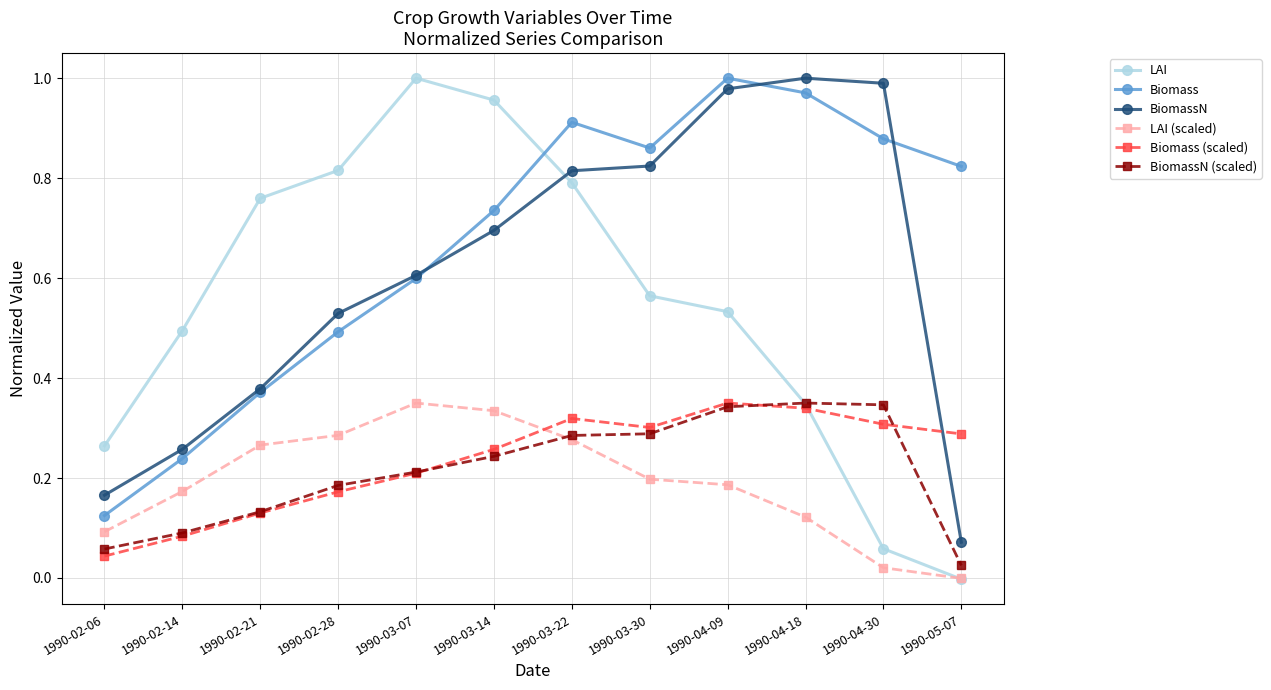

The value of Biomass at 1990-02-14 is 0.2. True or false?

True